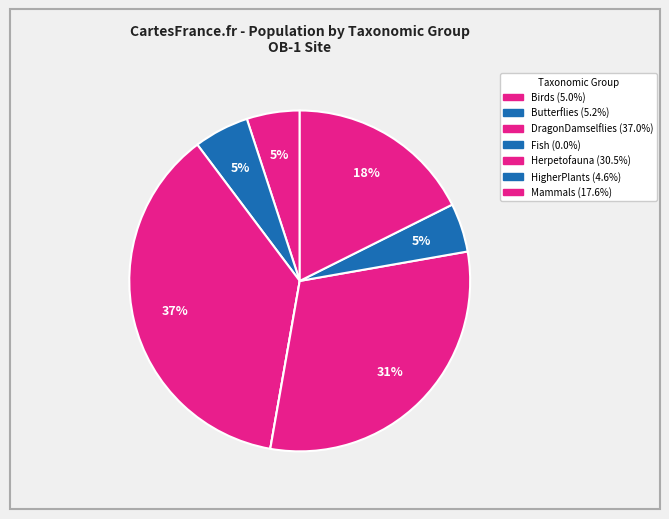

How many segments does this pie chart have?

7